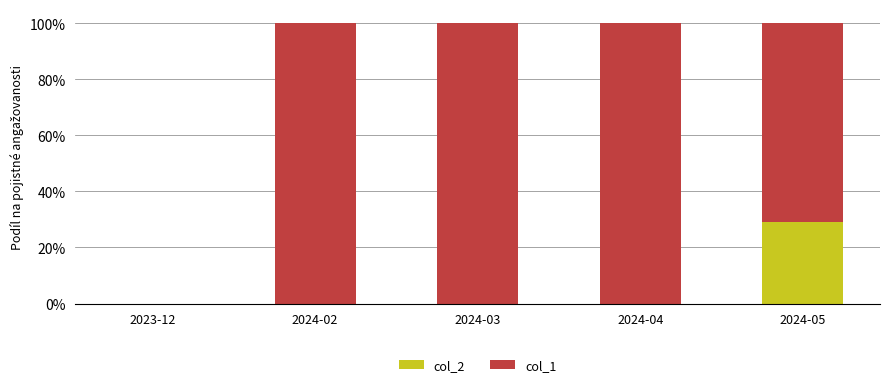

What is the sum of the col_1 values at 2024-04 and 2024-05?

28.9